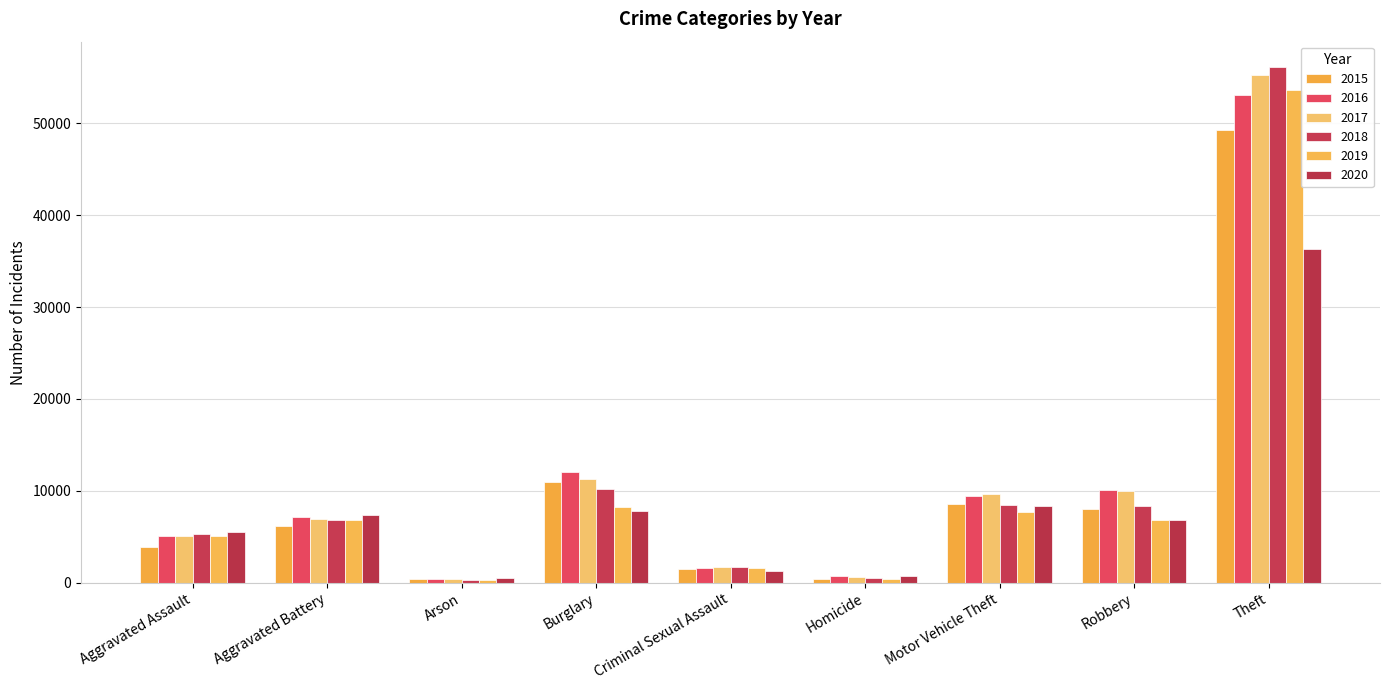

How many data points does each series have?

9